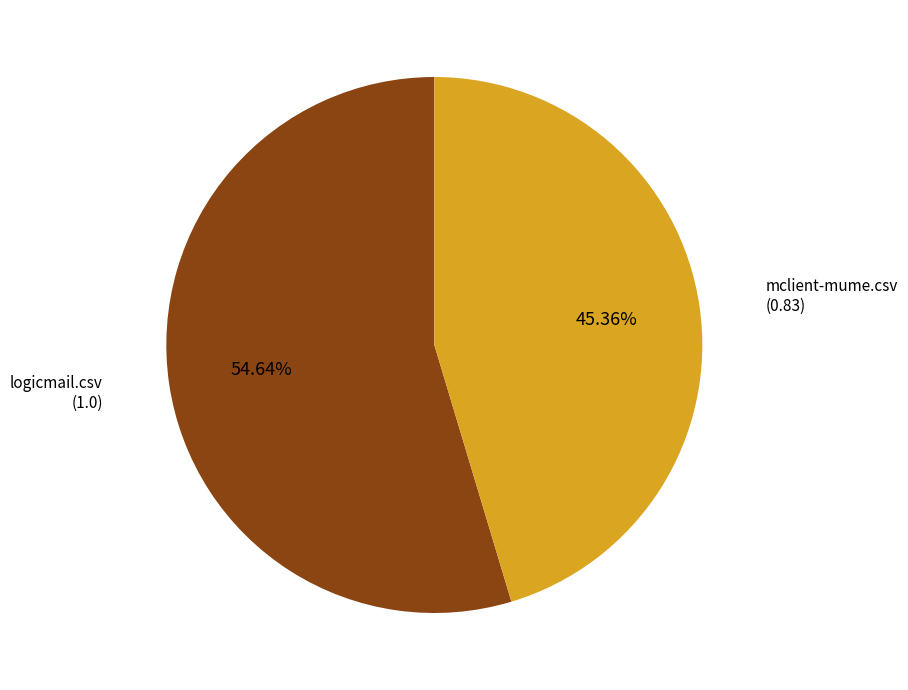

Count the number of slices in the pie.

2